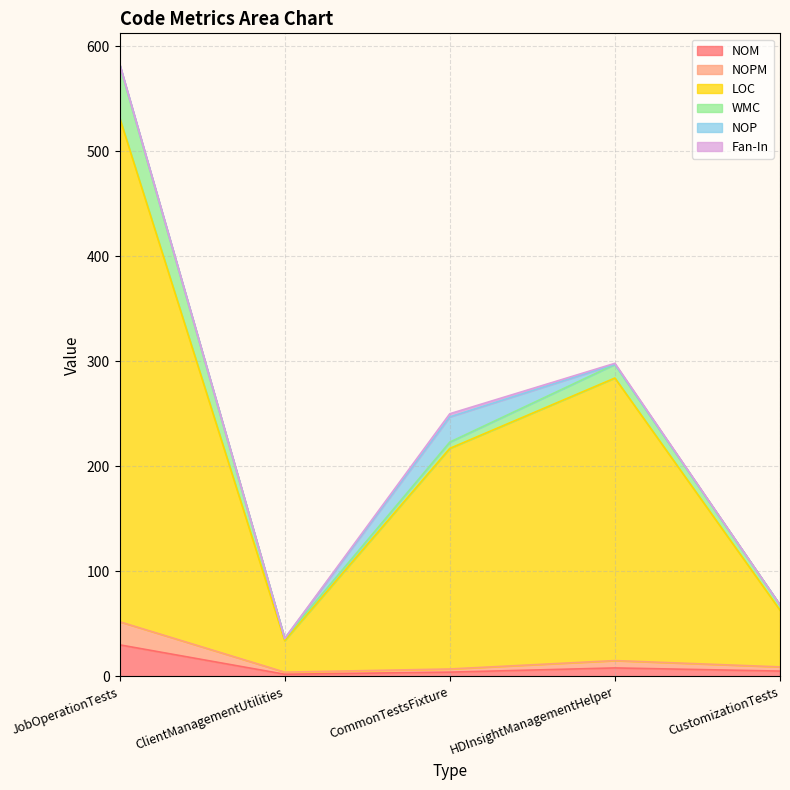

Where does the NOPM series first go above 9?

JobOperationTests